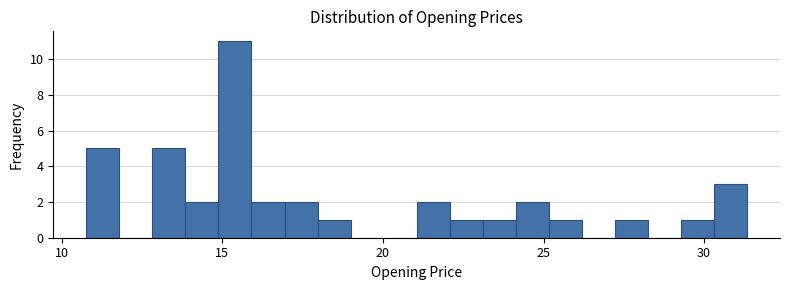

Around what value on the x-axis is the tallest bar? Give the approximate position of its centre, as read against the axis.

15.5